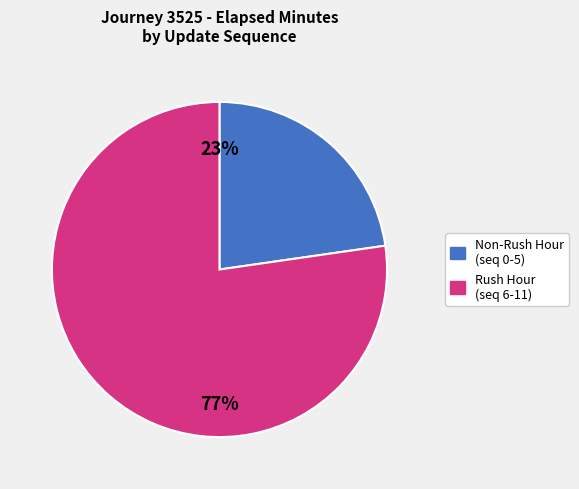

Is there any slice that represents more than half of the pie?

Yes